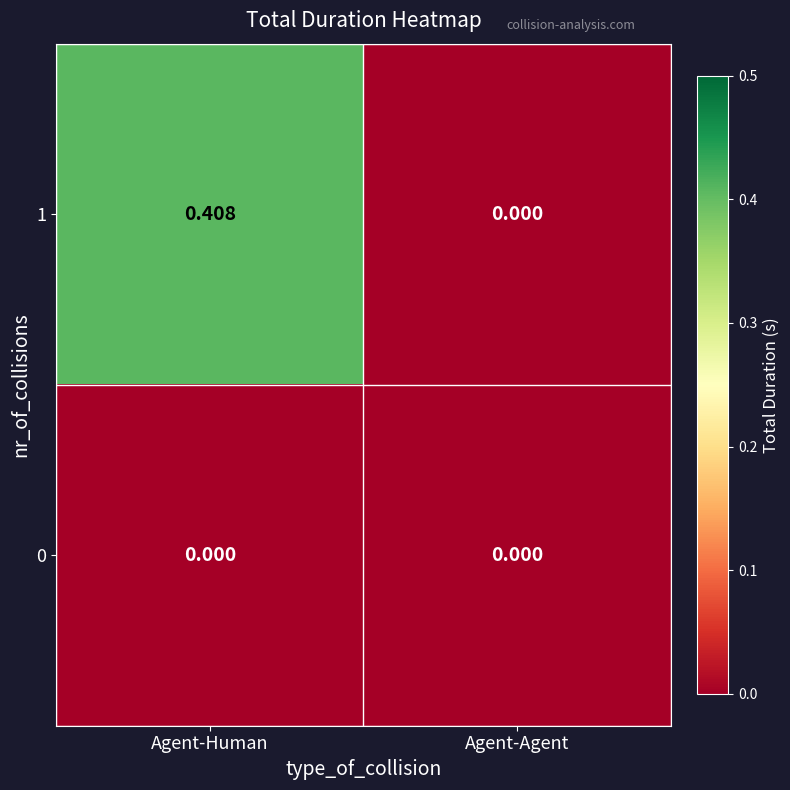

At which label does 1 reach its peak?

Agent-Human